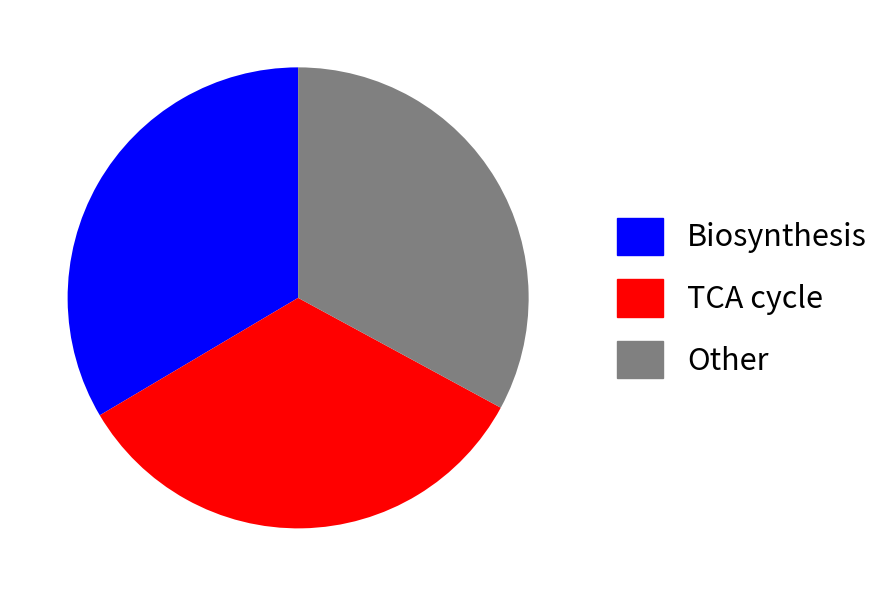

How many segments does this pie chart have?

3